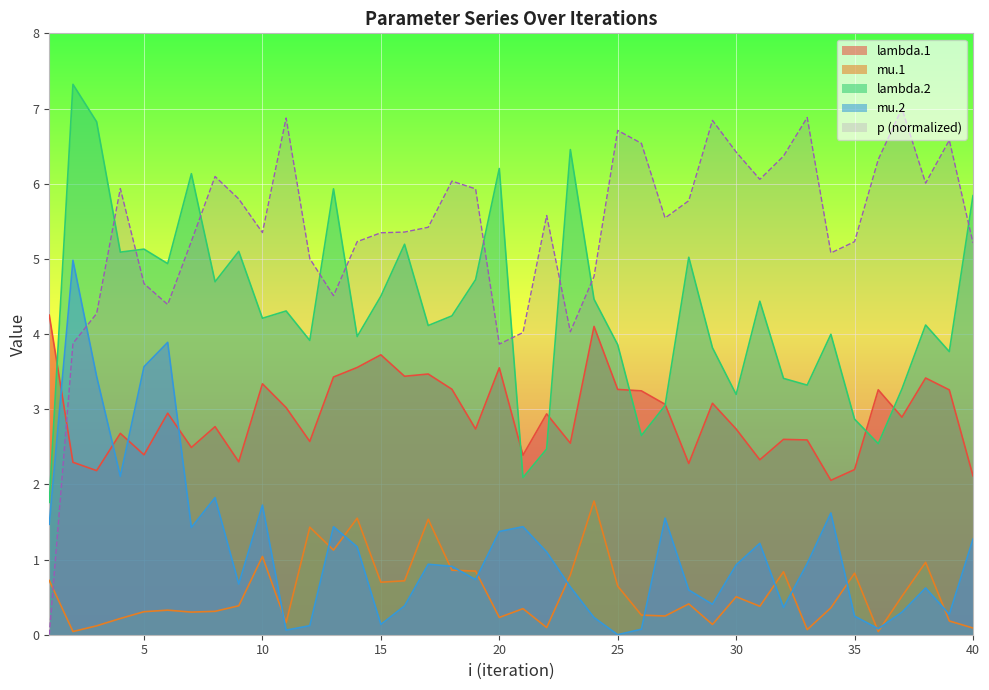

Rank the series by their maximum value, from highest to lowest.

lambda.2, p (normalized), mu.2, lambda.1, mu.1